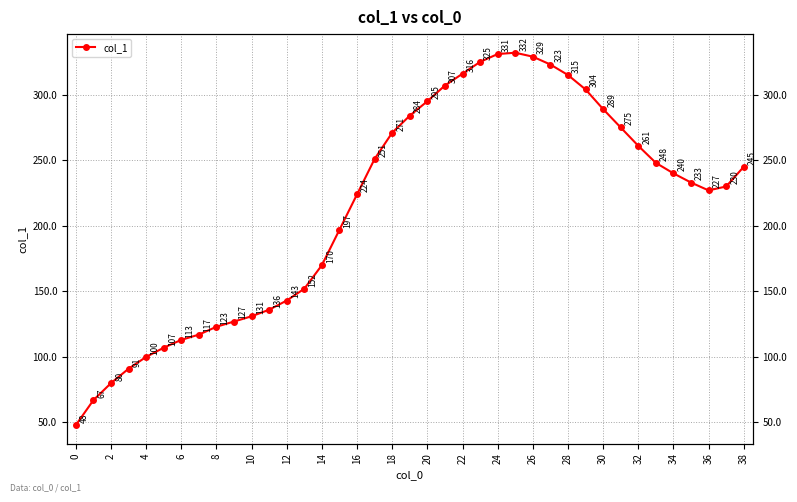

Does the chart display data point markers on the line(s)?

Yes